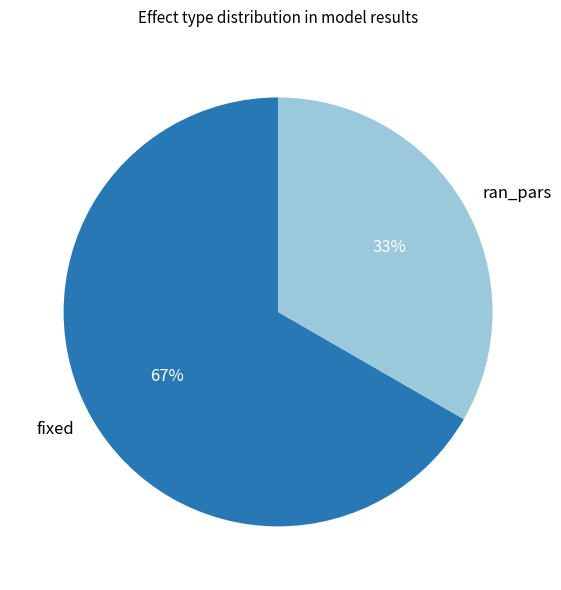

Which slice is the smallest?

ran_pars